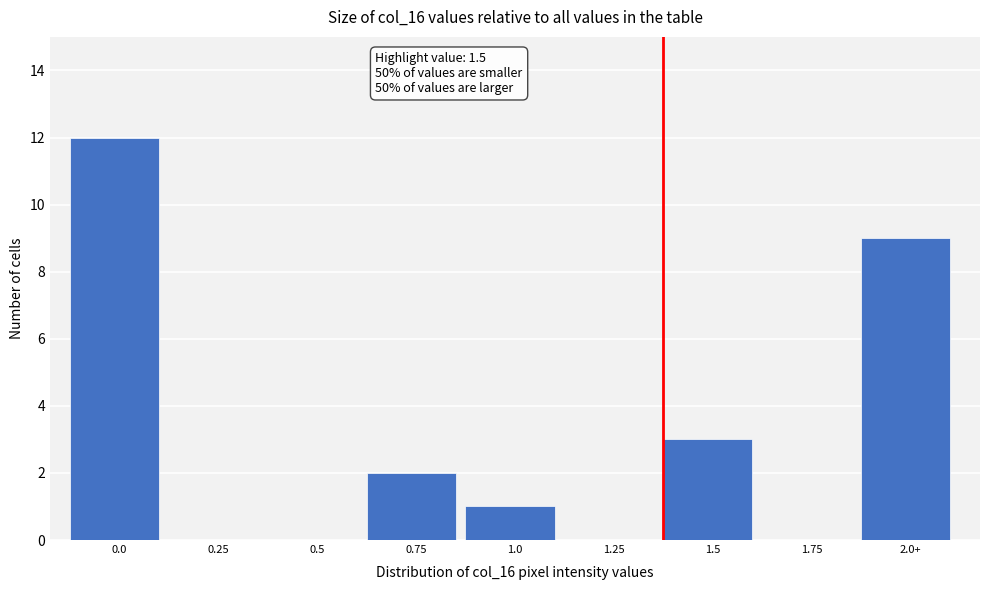

Reading left to right, extract all data points from this chart.

0.0=12	0.25=0	0.5=0	0.75=2	1.0=1	1.25=0	1.5=3	1.75=0	2.0+=9